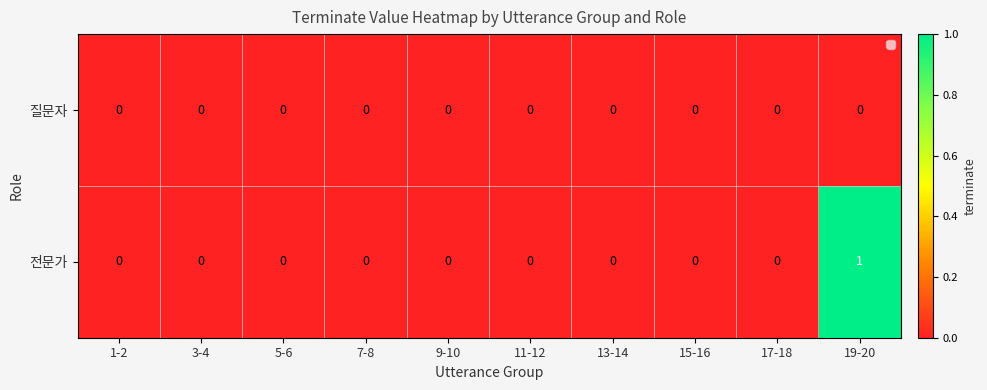

Reading right to left, transcribe all the data shown in this chart.

질문자: 0	0	0	0	0	0	0	0	0	0
전문가: 1	0	0	0	0	0	0	0	0	0